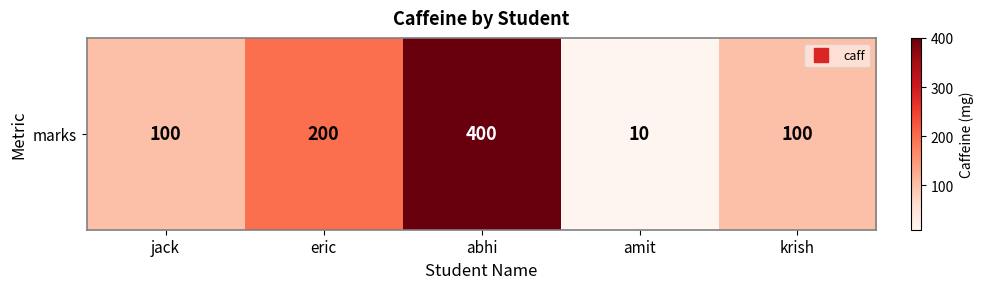

How many values exceed 100?

2